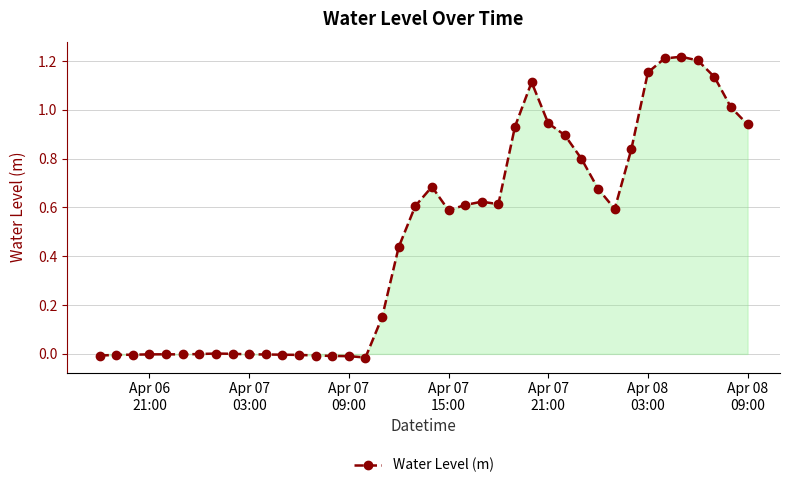

Does the chart display data point markers on the line(s)?

Yes